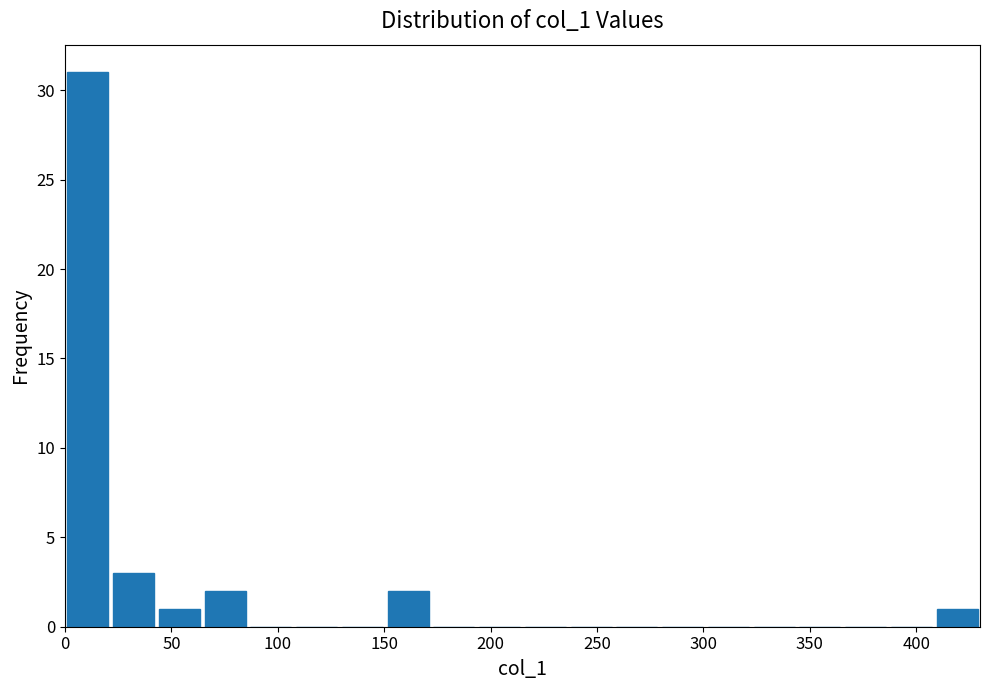

What is the height of the bar covering 20 to 45 on the x-axis? Neither the bar edges nor the heights are printed on the chart, so give them approximately, as read against the axes.

3